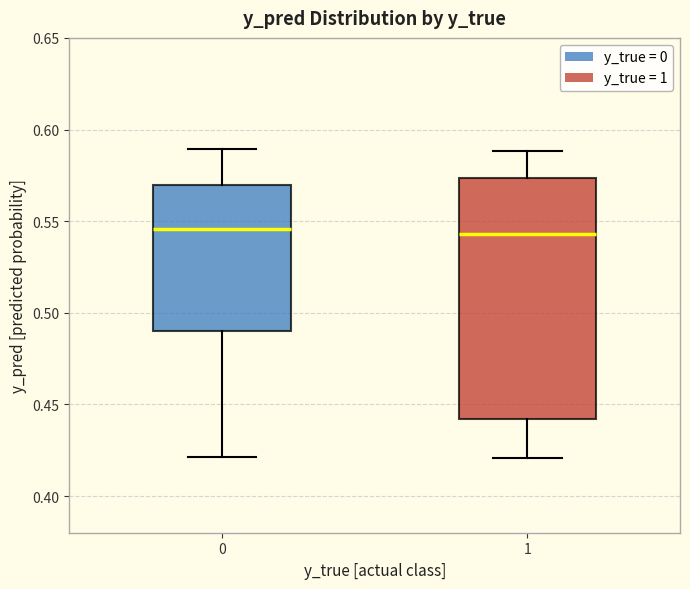

Reading left to right, transcribe this box plot: for each box, give where its median line is, the range the box spans, and where its two whiskers end, as read against the y-axis. The values are not printed on the chart, so give them approximately, as read against the axis.

0: median 0.545, box 0.490 to 0.570, whiskers 0.420 to 0.590
1: median 0.545, box 0.440 to 0.575, whiskers 0.420 to 0.590